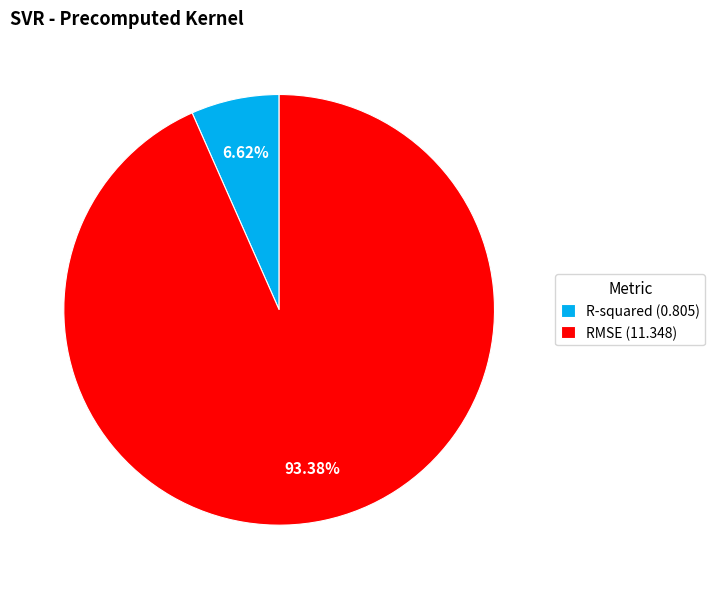

What is the majority slice?

RMSE